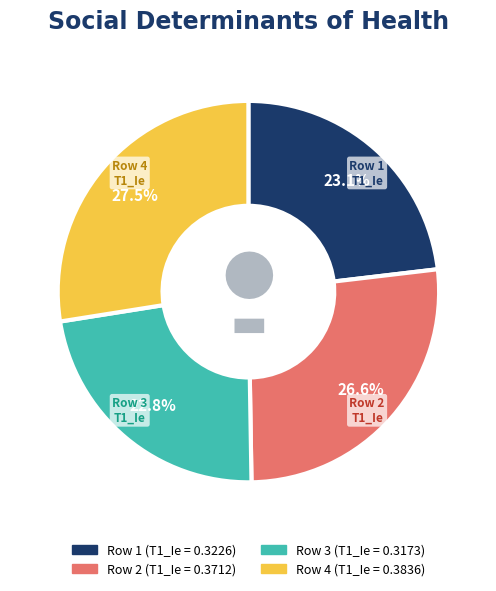

Is there any slice that represents more than half of the pie?

No